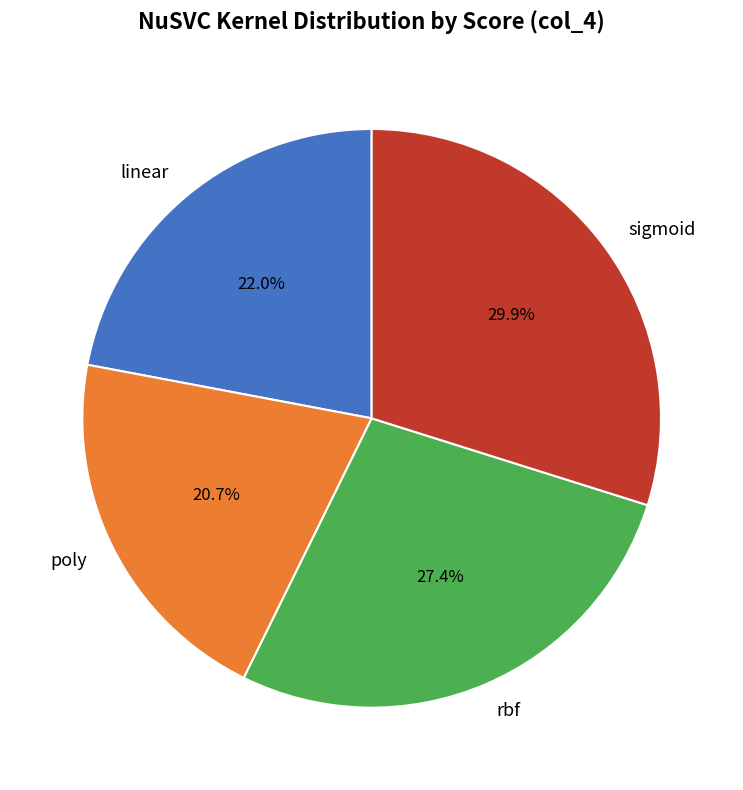

What is the total percentage of poly and rbf?

48.1%